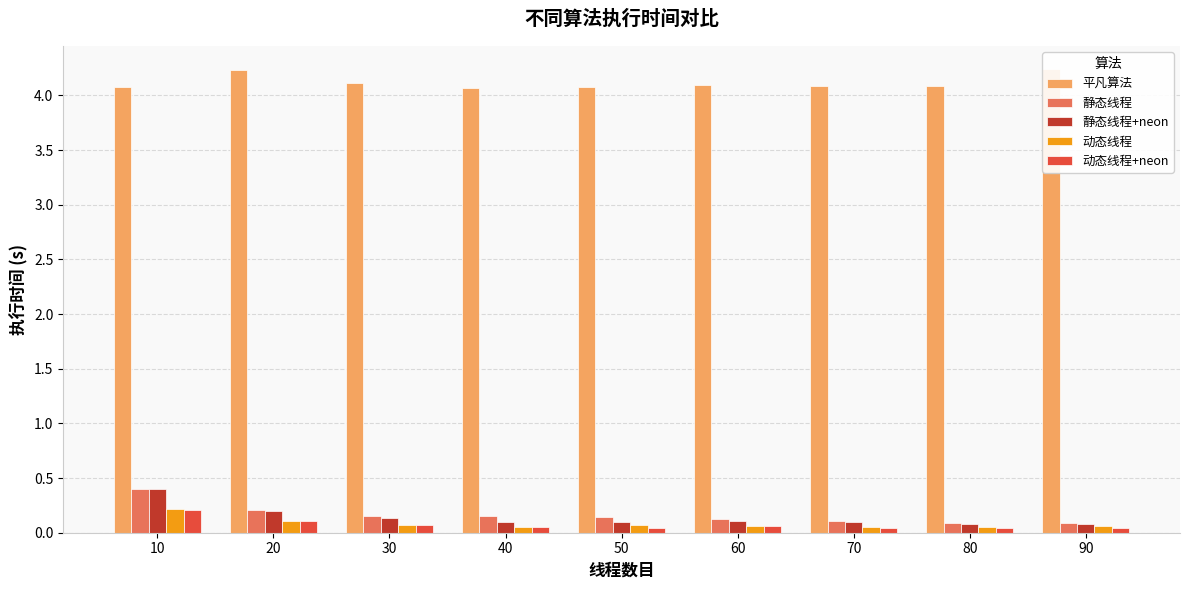

What is the total value across all series at 10?

5.3